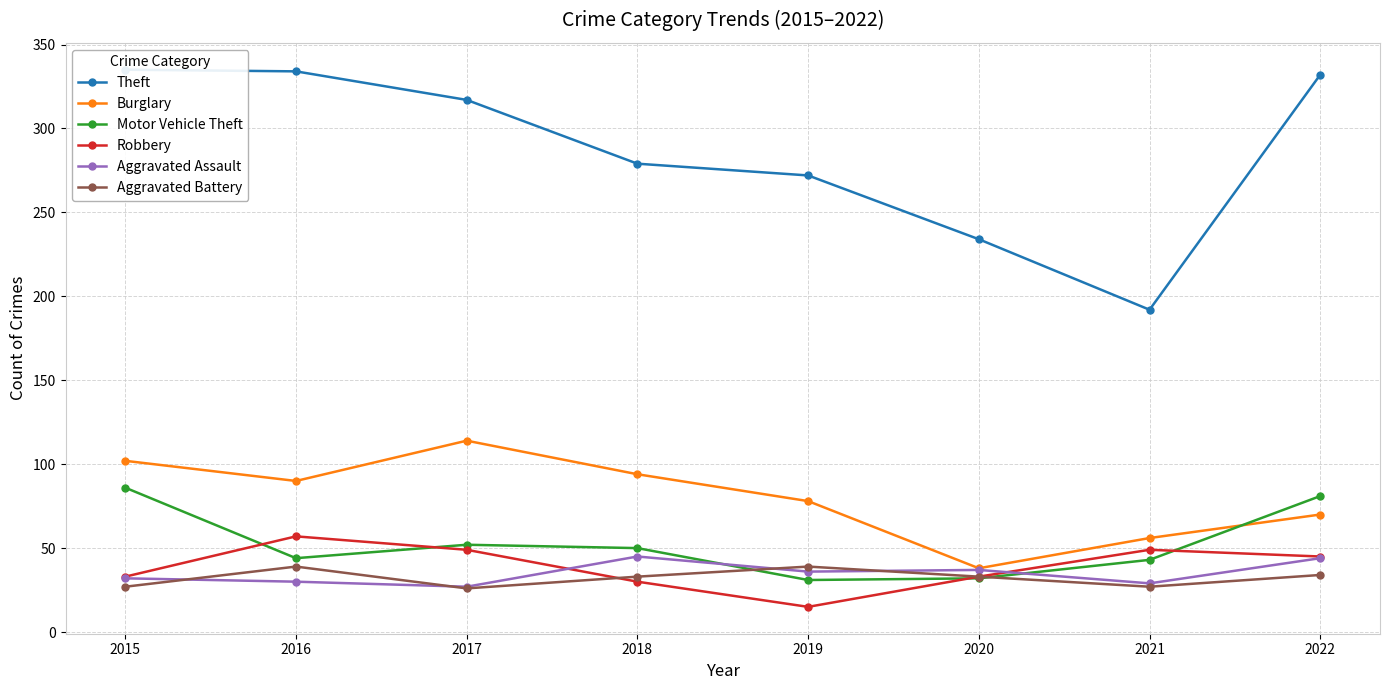

Does the chart have visible grid lines?

Yes